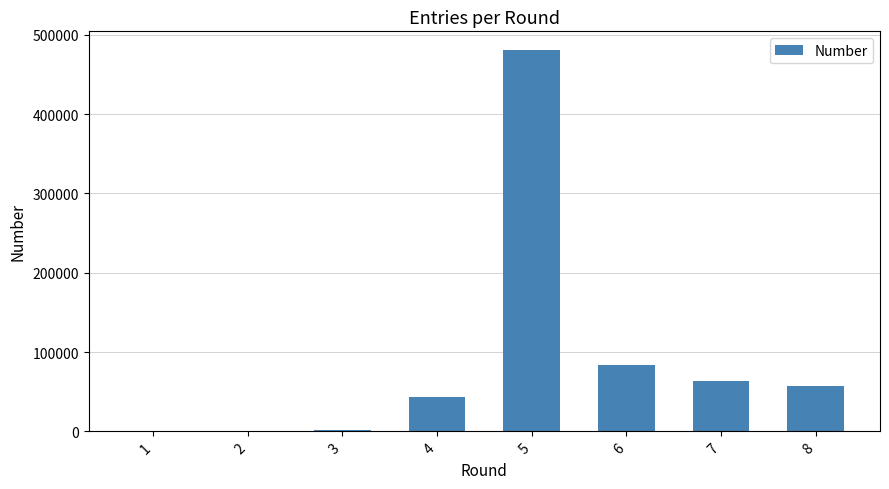

The value at 2 is 35. True or false?

True